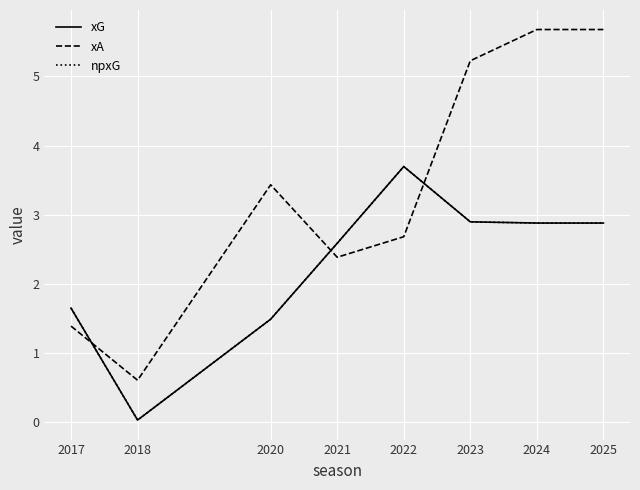

Does the chart have visible grid lines?

Yes